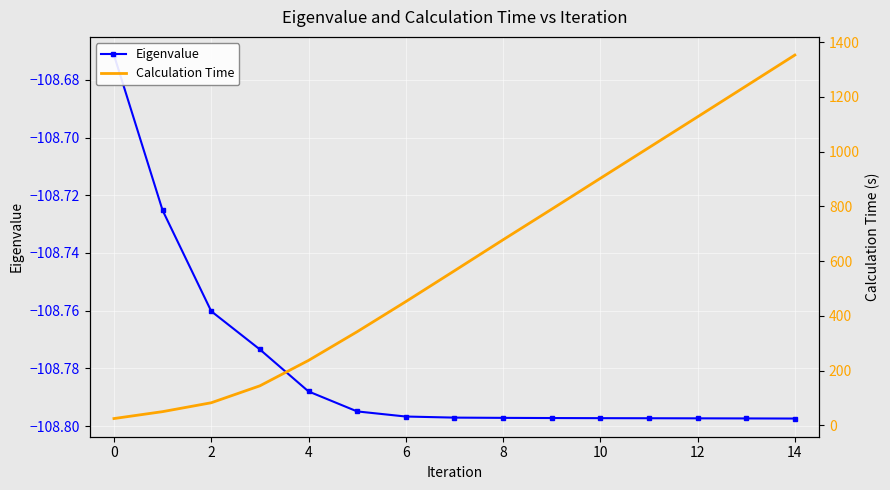

What is the lowest value of the Eigenvalue series?

-108.8